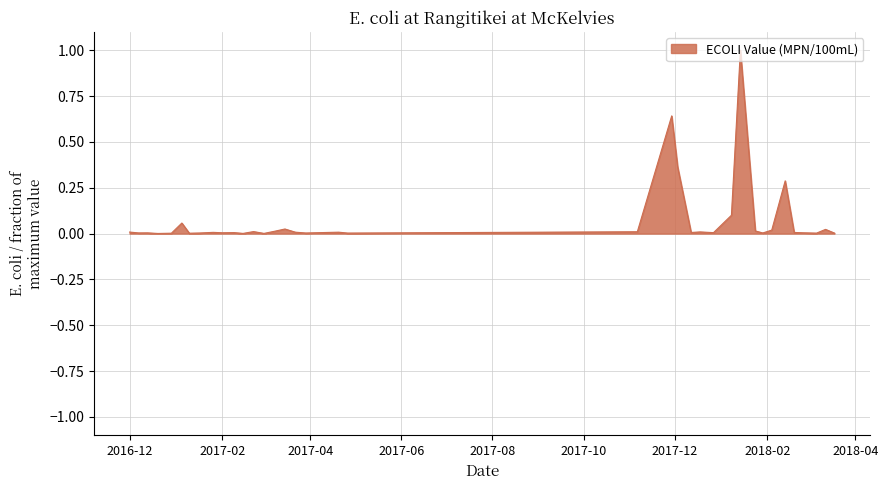

Reading left to right, extract all data points from this chart.

0.0	0.0	0.0	0.0	0.0	0.1	0.0	0.0	0.0	0.0	0.0	0.0	0.0	0.0	0.0	0.0	0.0	0.0	0.0	0.0	0.0	0.6	0.4	0.0	0.0	0.0	0.1	1.0	0.0	0.0	0.0	0.3	0.0	0.0	0.0	0.0	0.0